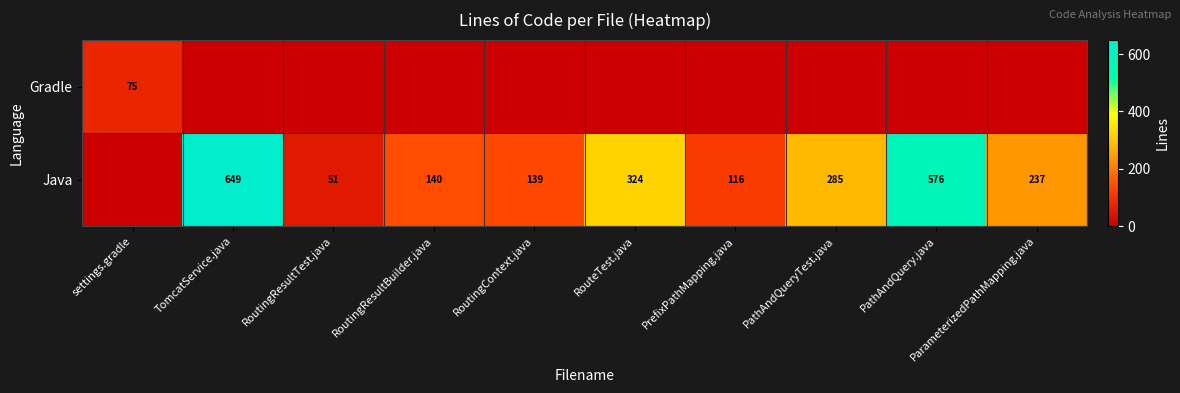

Is it true that Java equals 207 at RouteTest.java?

False